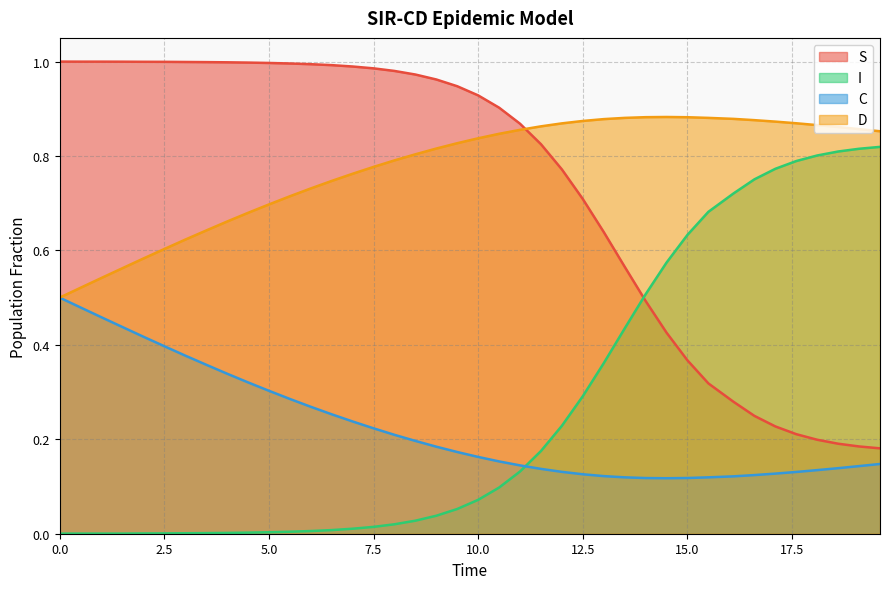

True or false: D has more than 0 points higher than both neighbors.

True